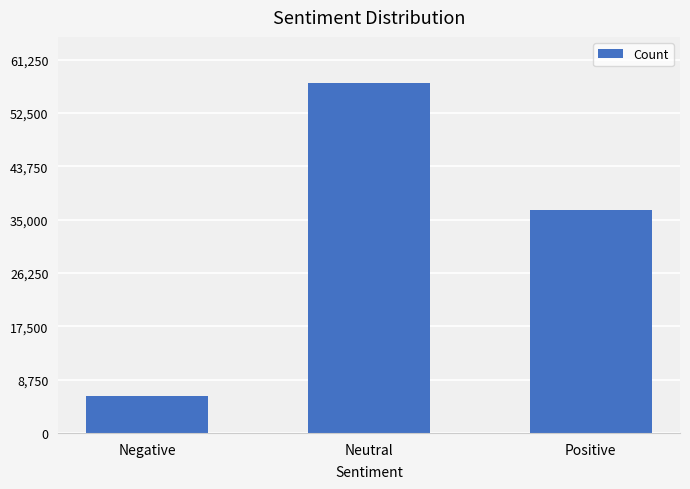

What is the maximum value shown in the chart?

57362